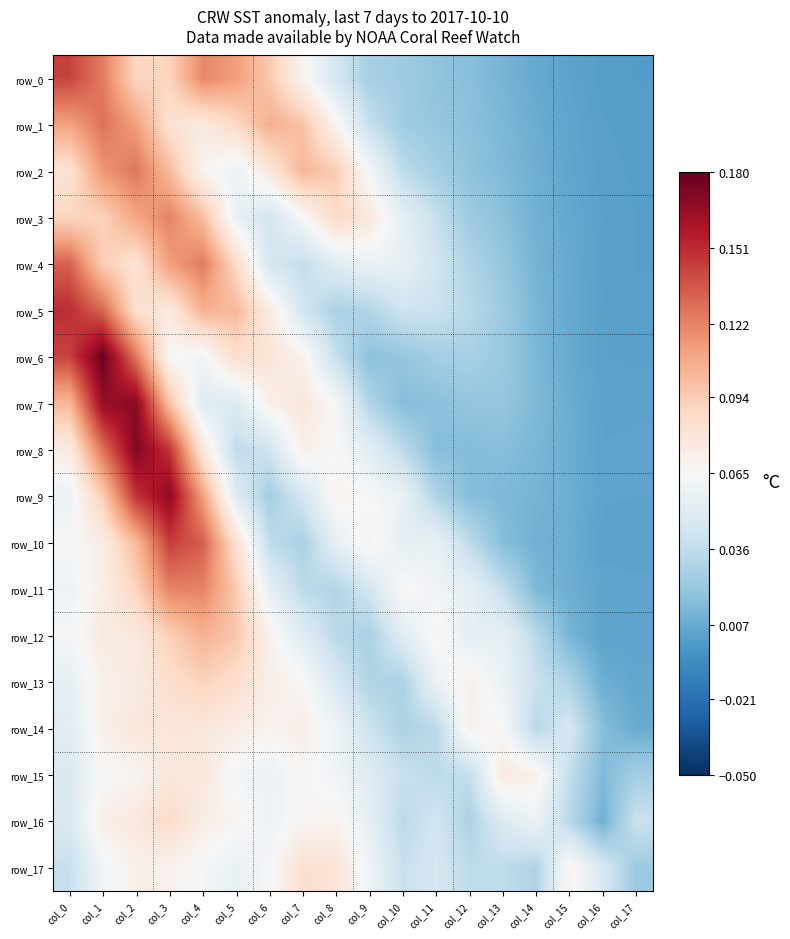

Which series has the widest spread of values?

row_6